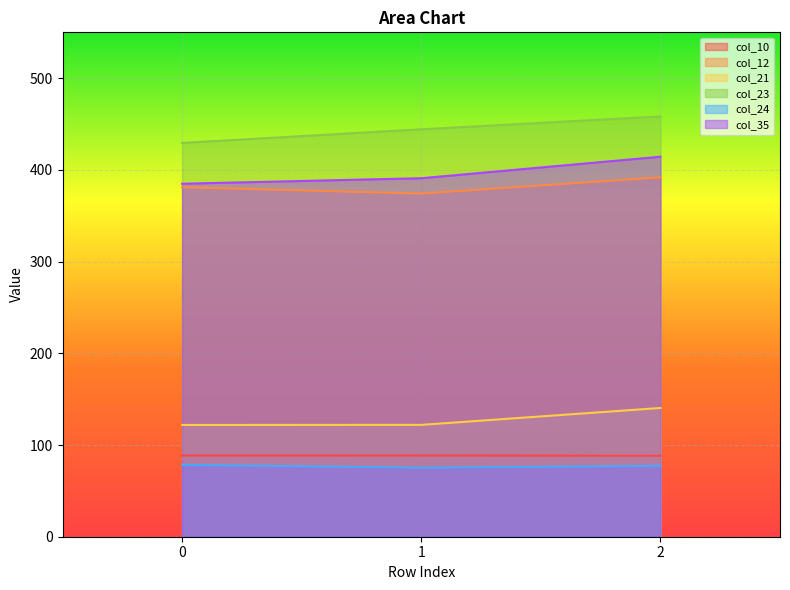

Reading right to left, what are all the values shown in this chart?

col_10: 88.3	88.5	88.5
col_12: 391.9	374.1	381.1
col_21: 140.4	122.0	121.9
col_23: 458.3	444.3	429.4
col_24: 77.3	75.3	78.4
col_35: 414.4	390.9	384.9